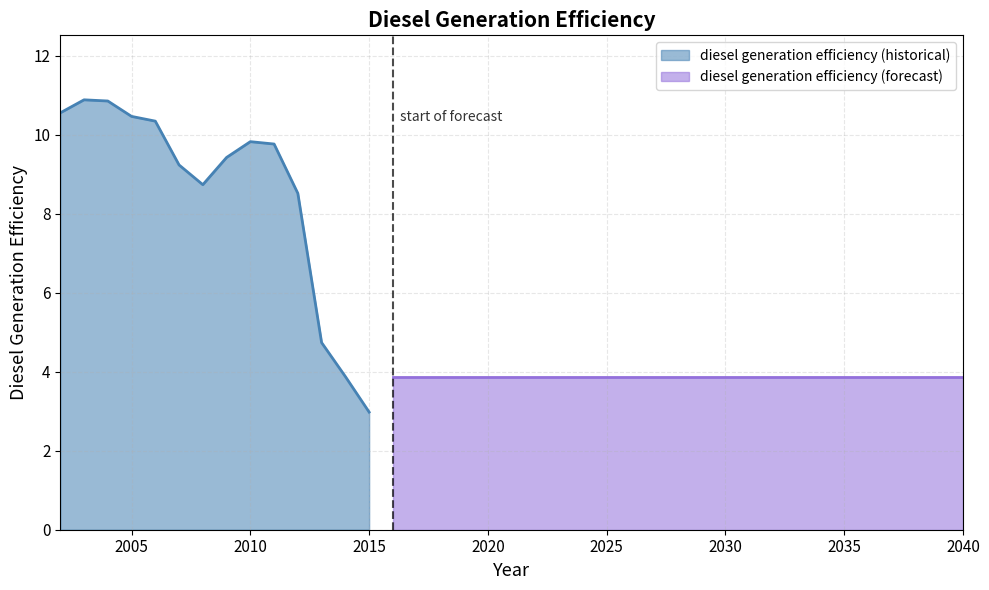

Where does the data first go above 3?

2002